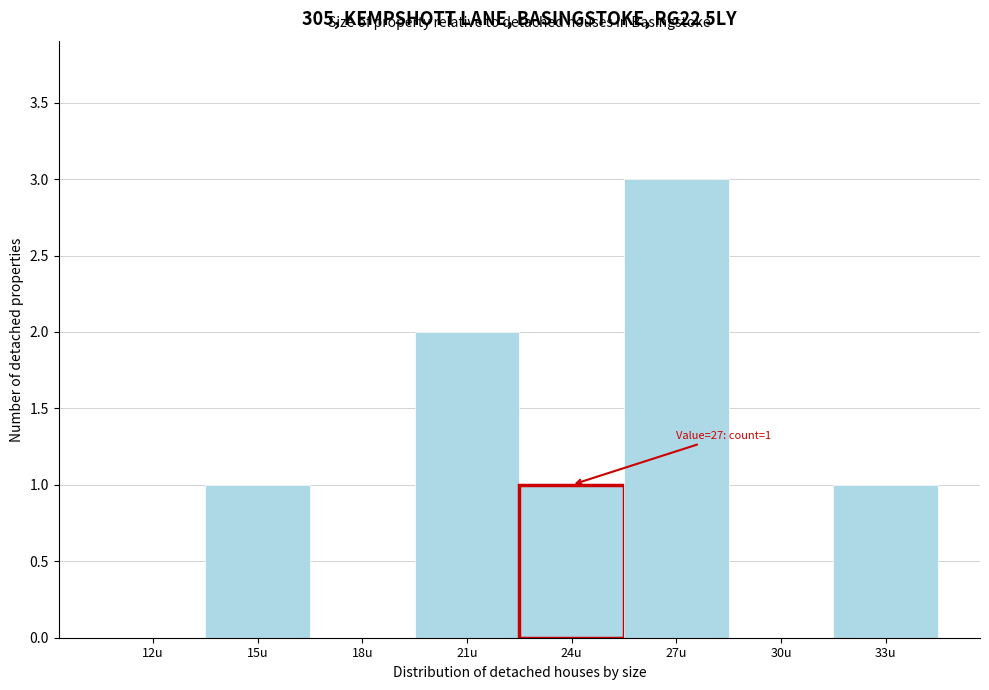

Reading left to right, extract all data points from this chart.

12u=0	15u=1	18u=0	21u=2	24u=1	27u=3	30u=0	33u=1